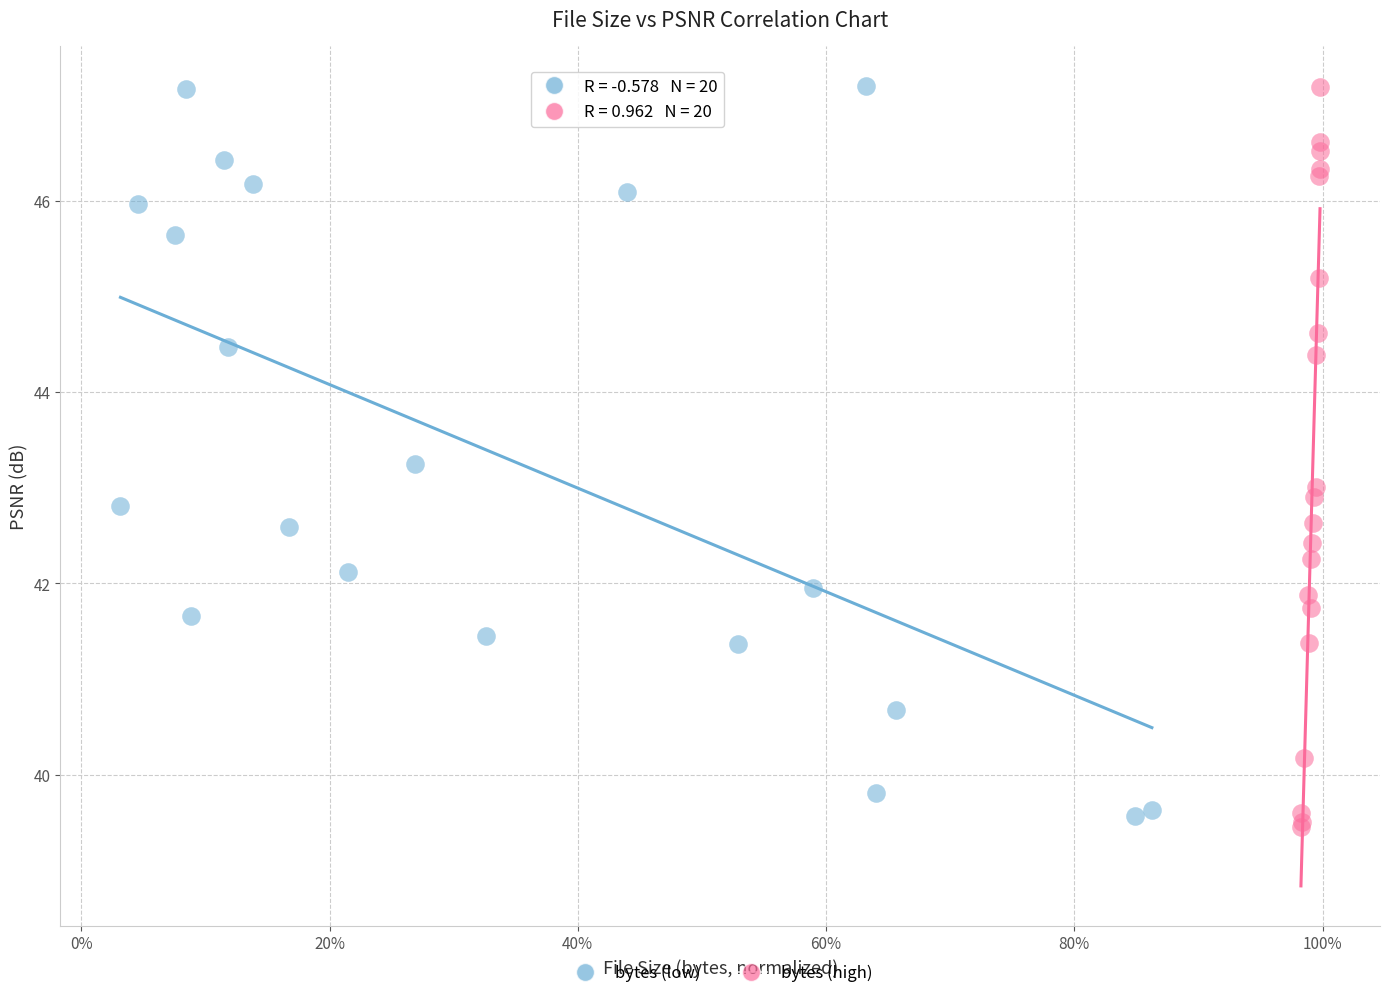

Which series contains the lowest Y value?

bytes (high)